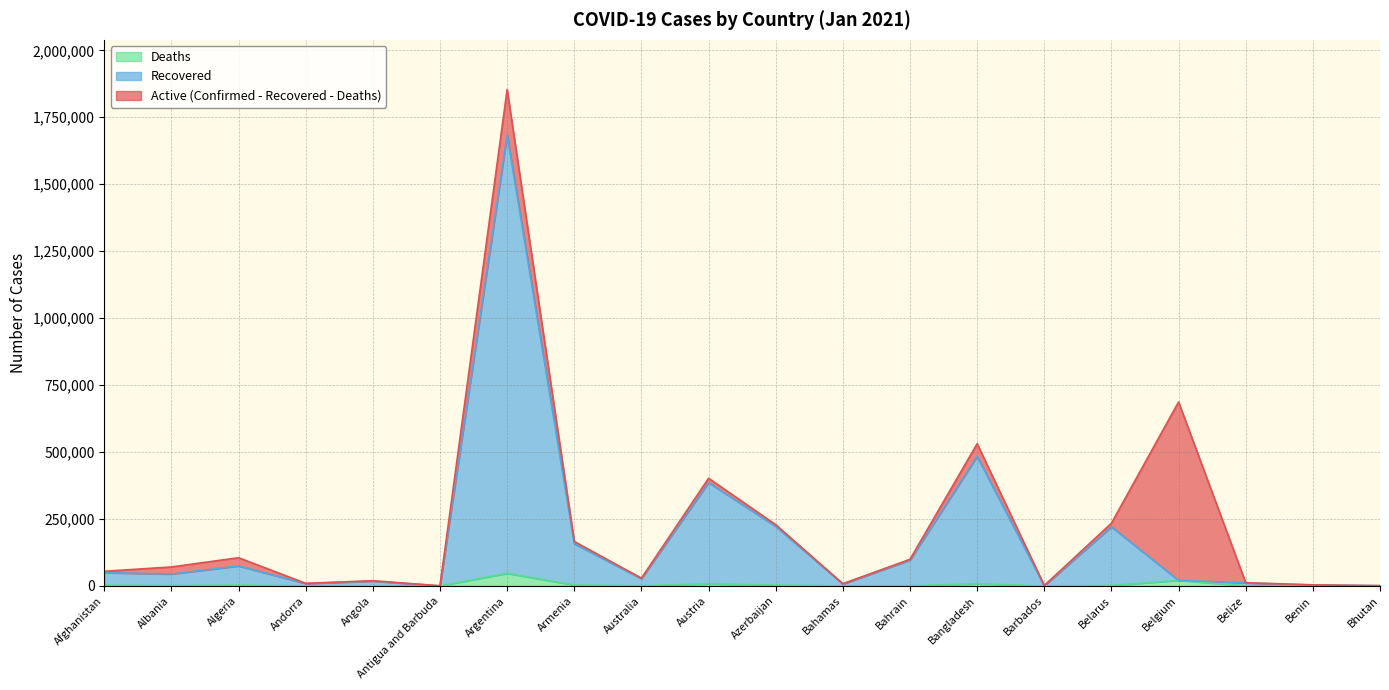

What is the sum of the Deaths values at Bahrain and Azerbaijan?

3430